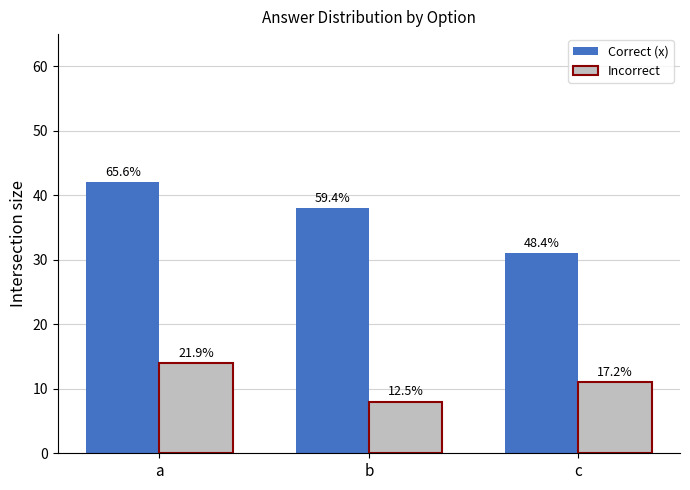

What is the difference between the Correct (x) values at b and c?

7